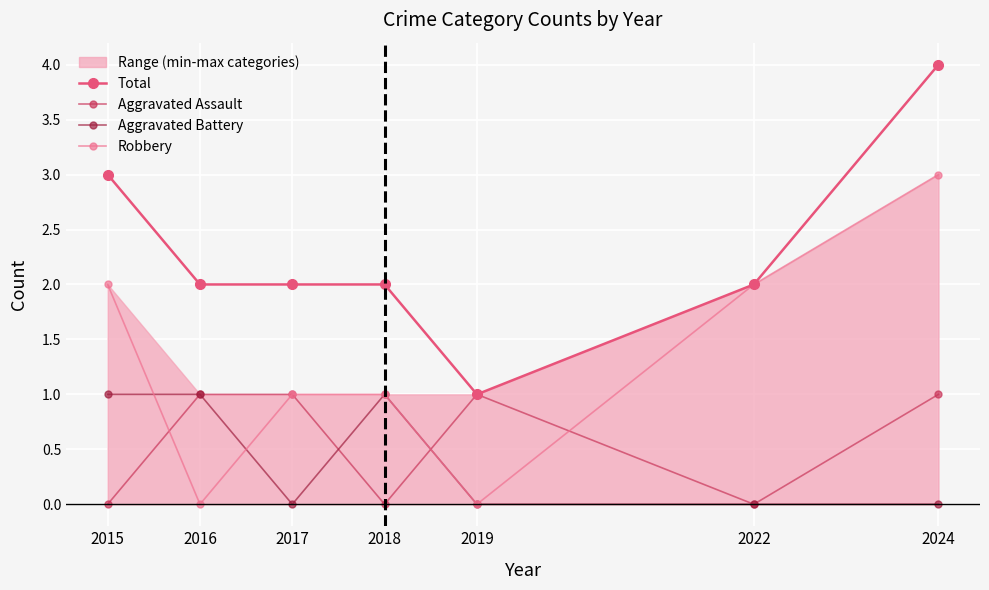

Is this an area chart (filled region under the line)?

No